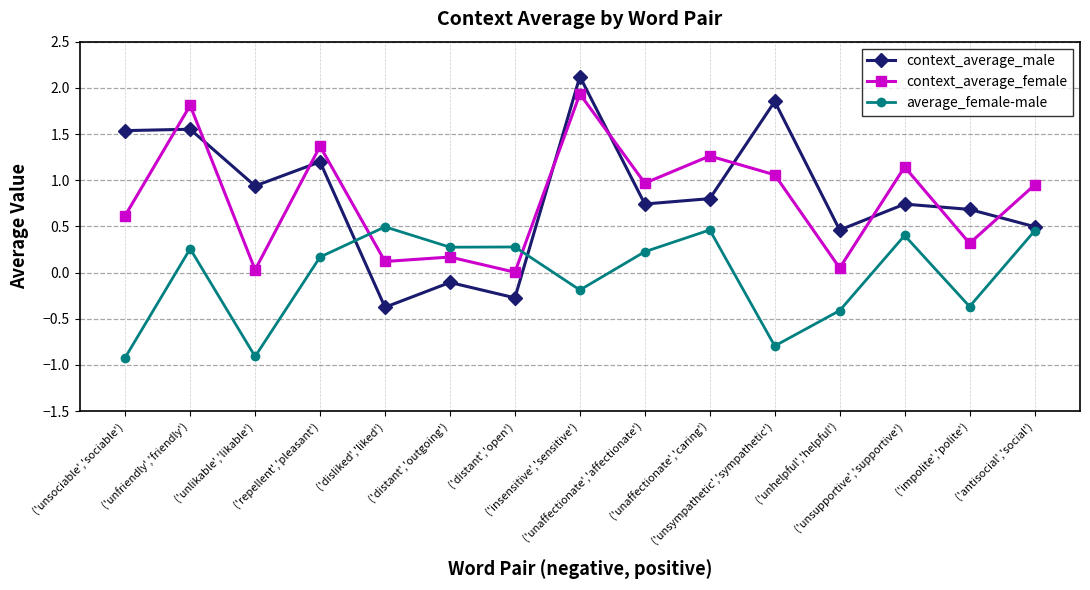

Which category has the highest value in the average_female-male series?

('disliked','liked')